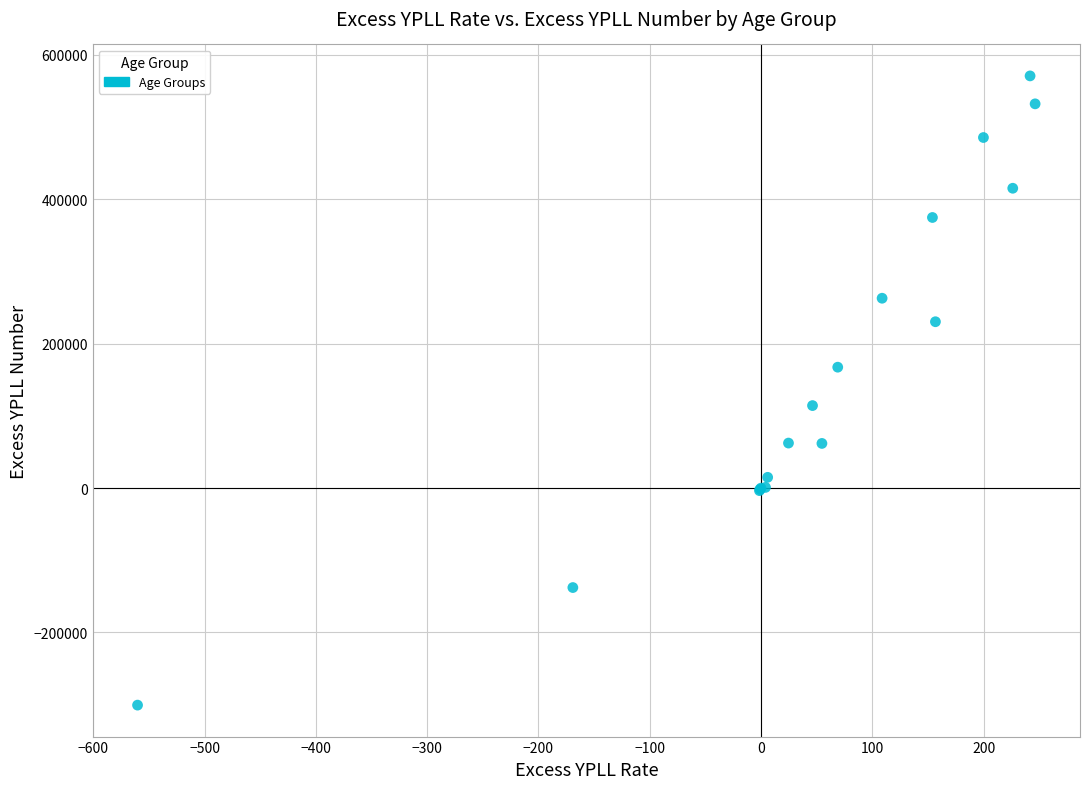

What Y value in the scatter plot is closest to 135011?

114144.8